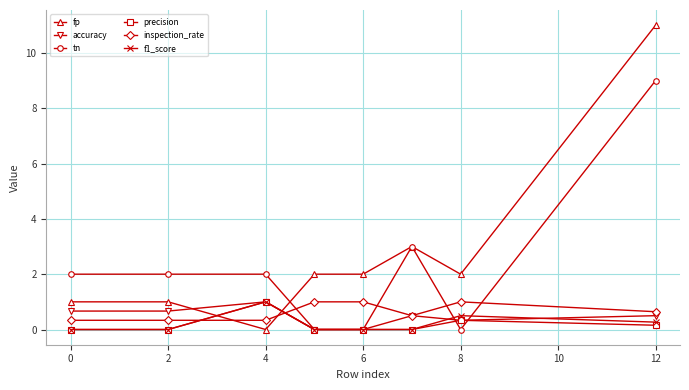

What is the highest value of the precision series?

1.0